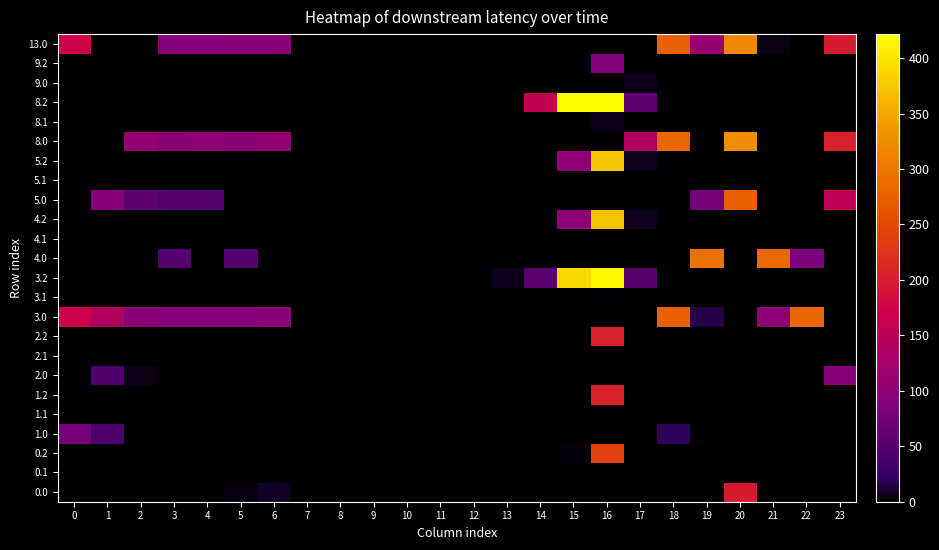

Reading left to right, what are all the values shown in this chart?

0.0: 0=0.0	1=0.0	2=0.0	3=0.0	4=0.0	5=3.8	6=8.0	7=0.0	8=0.0	9=0.0	10=0.0	11=0.0	12=0.0	13=0.0	14=0.0	15=0.0	16=0.0	17=0.0	18=0.0	19=0.0	20=200.1	21=0.0	22=0.0	23=0.0
0.1: 0=0.0	1=0.0	2=0.0	3=0.0	4=0.0	5=0.0	6=0.0	7=0.0	8=0.0	9=0.0	10=0.0	11=0.0	12=0.0	13=0.0	14=0.0	15=0.0	16=0.0	17=0.0	18=0.0	19=0.0	20=0.0	21=0.0	22=0.0	23=0.0
0.2: 0=0.0	1=0.0	2=0.0	3=0.0	4=0.0	5=0.0	6=0.0	7=0.0	8=0.0	9=0.0	10=0.0	11=0.0	12=0.0	13=0.0	14=0.0	15=2.8	16=239.4	17=0.0	18=0.0	19=0.0	20=0.0	21=0.0	22=0.0	23=0.0
1.0: 0=77.0	1=44.5	2=0.0	3=0.0	4=0.0	5=0.0	6=1.1	7=0.0	8=0.0	9=0.0	10=0.0	11=0.0	12=0.0	13=0.0	14=0.0	15=0.0	16=0.0	17=0.0	18=19.4	19=0.0	20=0.0	21=0.0	22=0.0	23=0.0
1.1: 0=0.0	1=0.0	2=0.0	3=0.0	4=0.0	5=0.0	6=0.0	7=0.0	8=0.0	9=0.0	10=0.0	11=0.0	12=0.0	13=0.0	14=0.0	15=0.0	16=0.0	17=0.0	18=0.0	19=0.0	20=0.0	21=0.0	22=0.0	23=0.0
1.2: 0=0.0	1=0.0	2=0.0	3=0.0	4=0.0	5=0.0	6=0.0	7=0.0	8=0.0	9=0.0	10=0.0	11=0.0	12=0.0	13=0.0	14=0.0	15=0.0	16=207.2	17=0.0	18=0.0	19=0.0	20=0.0	21=0.0	22=0.0	23=0.0
2.0: 0=0.0	1=44.5	2=5.3	3=0.0	4=0.0	5=0.0	6=0.0	7=0.0	8=0.0	9=0.0	10=0.0	11=0.0	12=0.0	13=0.0	14=0.0	15=0.0	16=0.0	17=0.0	18=0.0	19=0.0	20=0.0	21=0.0	22=0.0	23=92.1
2.1: 0=0.0	1=0.0	2=0.0	3=0.0	4=0.0	5=0.0	6=0.0	7=0.0	8=0.0	9=0.0	10=0.0	11=0.0	12=0.0	13=0.0	14=0.0	15=0.0	16=0.0	17=0.0	18=0.0	19=0.0	20=0.0	21=0.0	22=0.0	23=0.0
2.2: 0=0.0	1=0.0	2=0.0	3=0.0	4=0.0	5=0.0	6=0.0	7=0.0	8=0.0	9=0.0	10=0.0	11=0.0	12=0.0	13=0.0	14=0.0	15=0.0	16=207.2	17=0.0	18=0.0	19=0.0	20=0.0	21=0.0	22=0.0	23=0.0
3.0: 0=171.0	1=138.5	2=99.3	3=93.4	4=93.9	5=92.8	6=97.0	7=0.0	8=0.0	9=0.0	10=0.0	11=0.0	12=0.0	13=0.0	14=0.0	15=0.0	16=0.0	17=0.0	18=275.7	19=15.2	20=0.0	21=99.9	22=281.3	23=0.0
3.1: 0=0.0	1=0.0	2=0.0	3=0.0	4=0.0	5=0.0	6=0.0	7=0.0	8=0.0	9=0.0	10=0.0	11=0.0	12=0.0	13=0.0	14=0.0	15=0.0	16=0.9	17=0.0	18=0.0	19=0.0	20=0.0	21=0.0	22=0.0	23=0.0
3.2: 0=0.0	1=0.0	2=0.0	3=0.0	4=0.0	5=0.0	6=0.0	7=0.0	8=0.0	9=0.0	10=0.0	11=0.0	12=0.0	13=6.4	14=53.4	15=389.7	16=415.6	17=51.4	18=0.0	19=0.0	20=0.0	21=0.0	22=0.0	23=0.0
4.0: 0=0.0	1=0.0	2=0.0	3=49.4	4=0.0	5=48.8	6=0.0	7=0.0	8=0.0	9=0.0	10=0.0	11=0.0	12=0.0	13=0.0	14=0.0	15=0.0	16=0.0	17=0.0	18=0.0	19=294.2	20=0.0	21=283.4	22=80.8	23=0.0
4.1: 0=0.0	1=0.0	2=0.0	3=0.0	4=0.0	5=0.0	6=0.0	7=0.0	8=0.0	9=0.0	10=0.0	11=0.0	12=0.0	13=0.0	14=0.0	15=0.0	16=0.0	17=0.0	18=0.0	19=0.0	20=0.0	21=0.0	22=0.0	23=0.0
4.2: 0=0.0	1=0.0	2=0.0	3=0.0	4=0.0	5=0.0	6=0.0	7=0.0	8=0.0	9=0.0	10=0.0	11=0.0	12=0.0	13=0.0	14=0.0	15=100.2	16=371.6	17=7.4	18=0.0	19=0.0	20=0.0	21=0.0	22=0.0	23=0.0
5.0: 0=0.0	1=94.5	2=55.3	3=49.4	4=49.9	5=0.0	6=0.0	7=0.0	8=0.0	9=0.0	10=0.0	11=0.0	12=0.0	13=0.0	14=0.0	15=0.0	16=0.0	17=0.0	18=0.0	19=76.3	20=274.9	21=0.0	22=0.0	23=156.3
5.1: 0=0.0	1=0.0	2=0.0	3=0.0	4=0.0	5=0.0	6=0.0	7=0.0	8=0.0	9=0.0	10=0.0	11=0.0	12=0.0	13=0.0	14=0.0	15=0.0	16=0.0	17=0.0	18=0.0	19=0.0	20=0.0	21=0.0	22=0.0	23=0.0
5.2: 0=0.0	1=0.0	2=0.0	3=0.0	4=0.0	5=0.0	6=0.0	7=0.0	8=0.0	9=0.0	10=0.0	11=0.0	12=0.0	13=0.0	14=0.0	15=100.2	16=371.6	17=7.4	18=0.0	19=0.0	20=0.0	21=0.0	22=0.0	23=0.0
8.0: 0=0.0	1=0.0	2=105.3	3=99.4	4=99.9	5=98.8	6=103.0	7=0.0	8=0.0	9=0.0	10=0.0	11=0.0	12=0.0	13=0.0	14=0.0	15=0.0	16=0.0	17=137.3	18=281.7	19=0.0	20=324.9	21=0.0	22=0.0	23=206.3
8.1: 0=0.0	1=0.0	2=0.0	3=0.0	4=0.0	5=0.0	6=0.0	7=0.0	8=0.0	9=0.0	10=0.0	11=0.0	12=0.0	13=0.0	14=0.0	15=0.0	16=5.5	17=0.0	18=0.0	19=0.0	20=0.0	21=0.0	22=0.0	23=0.0
8.2: 0=0.0	1=0.0	2=0.0	3=0.0	4=0.0	5=0.0	6=0.0	7=0.0	8=0.0	9=0.0	10=0.0	11=0.0	12=0.0	13=0.0	14=158.2	15=420.8	16=421.6	17=57.4	18=0.0	19=0.0	20=0.0	21=0.0	22=0.0	23=0.0
9.0: 0=0.0	1=0.0	2=0.0	3=0.0	4=0.0	5=0.0	6=0.0	7=0.0	8=0.0	9=0.0	10=0.0	11=0.0	12=0.0	13=0.0	14=0.0	15=0.0	16=0.0	17=5.5	18=0.0	19=0.0	20=0.0	21=0.0	22=0.0	23=0.0
9.2: 0=0.0	1=0.0	2=0.0	3=0.0	4=0.0	5=0.0	6=0.0	7=0.0	8=0.0	9=0.0	10=0.0	11=0.0	12=0.0	13=0.0	14=0.0	15=0.0	16=86.8	17=0.0	18=0.0	19=0.0	20=0.0	21=0.0	22=0.0	23=0.0
13.0: 0=171.0	1=0.0	2=0.0	3=93.4	4=93.9	5=92.8	6=97.0	7=0.0	8=0.0	9=0.0	10=0.0	11=0.0	12=0.0	13=0.0	14=0.0	15=0.0	16=0.0	17=0.0	18=275.7	19=110.7	20=318.9	21=4.4	22=0.0	23=200.3